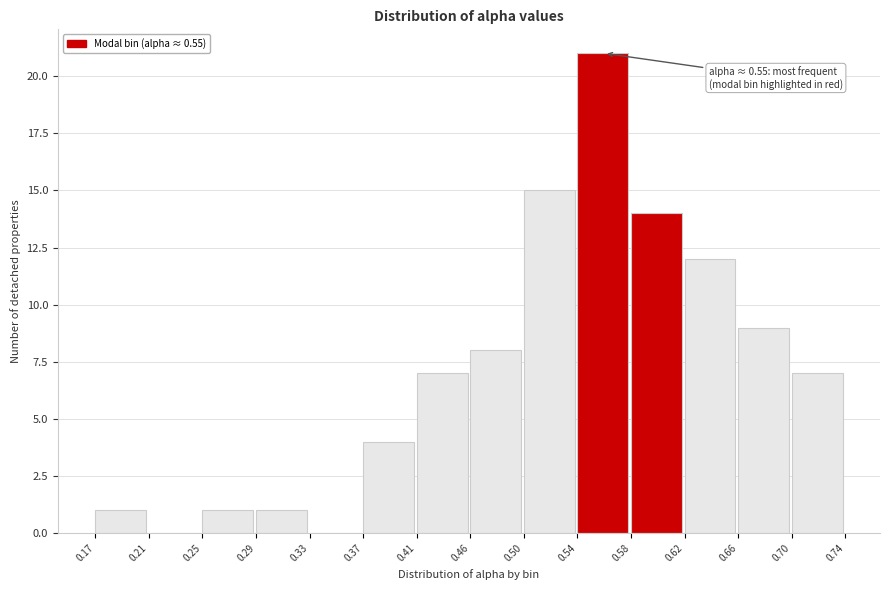

Over which range of the x-axis is the bar tallest?

0.54 to 0.58